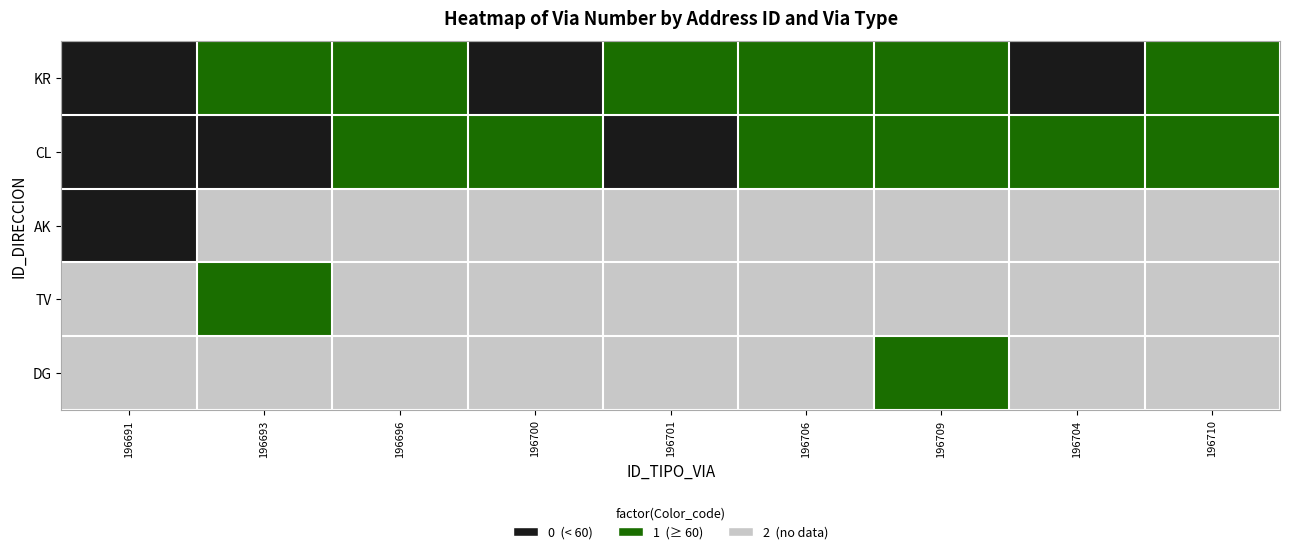

What is the total value across all series at 196700?

137